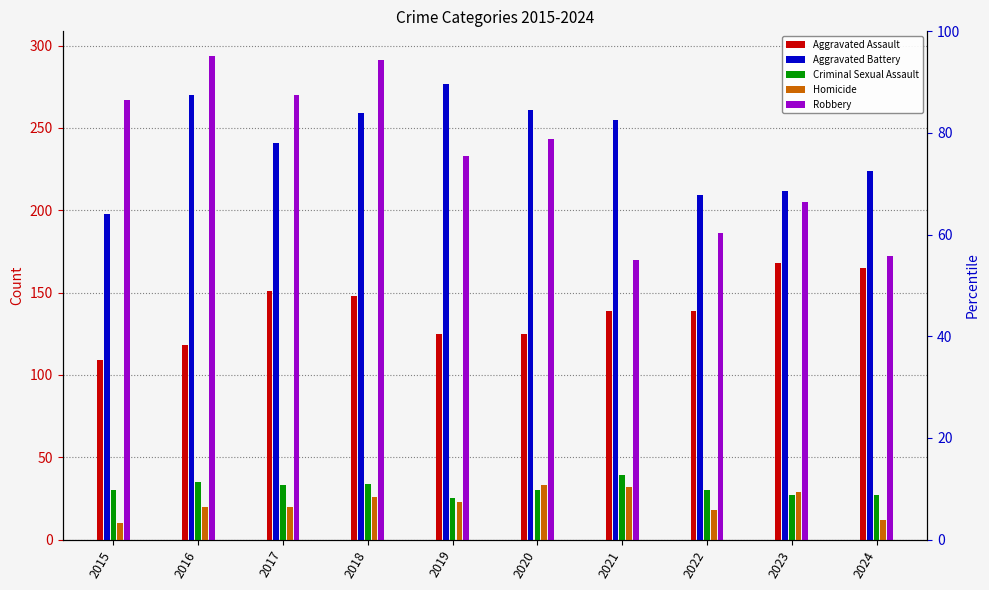

What is the difference between the maximum and second lowest values in the Criminal Sexual Assault series?

12